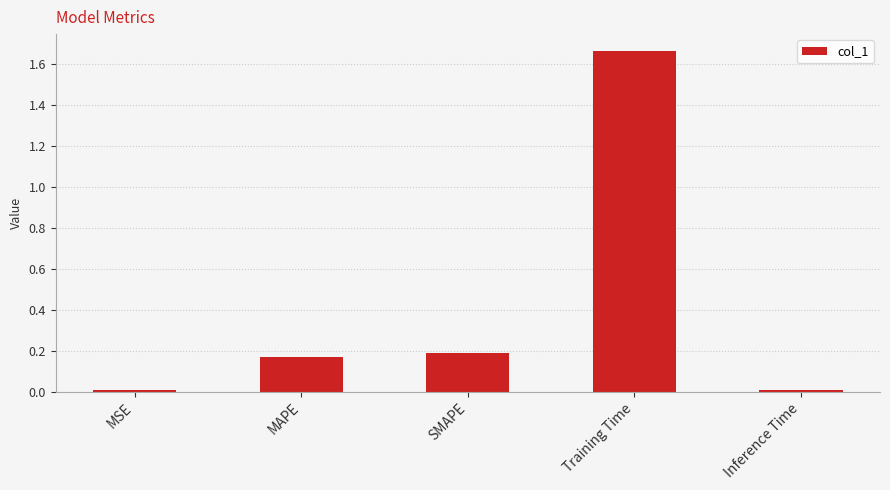

True or false: the data shows 0.1 at SMAPE.

False